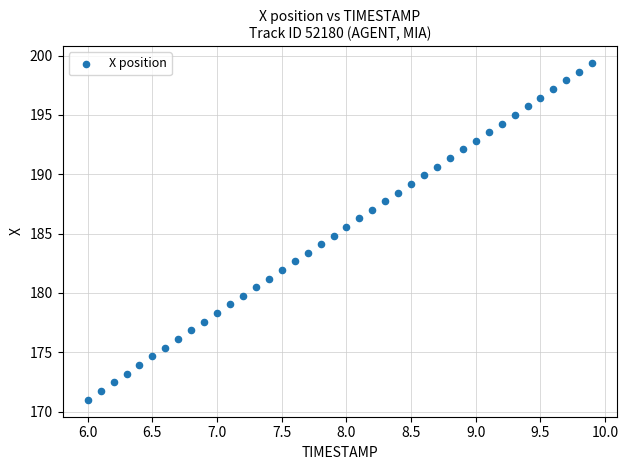

What is the range of Y values (max minus min)?

28.4